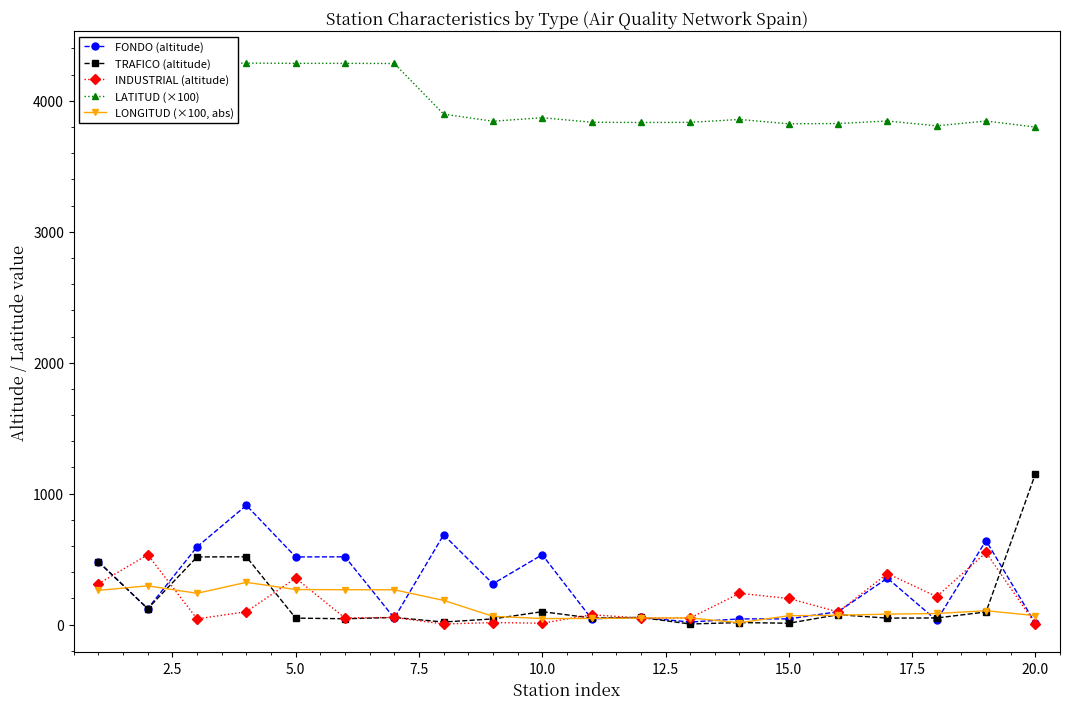

What is the sum of all LONGITUD (×100, abs) values?

2862.7